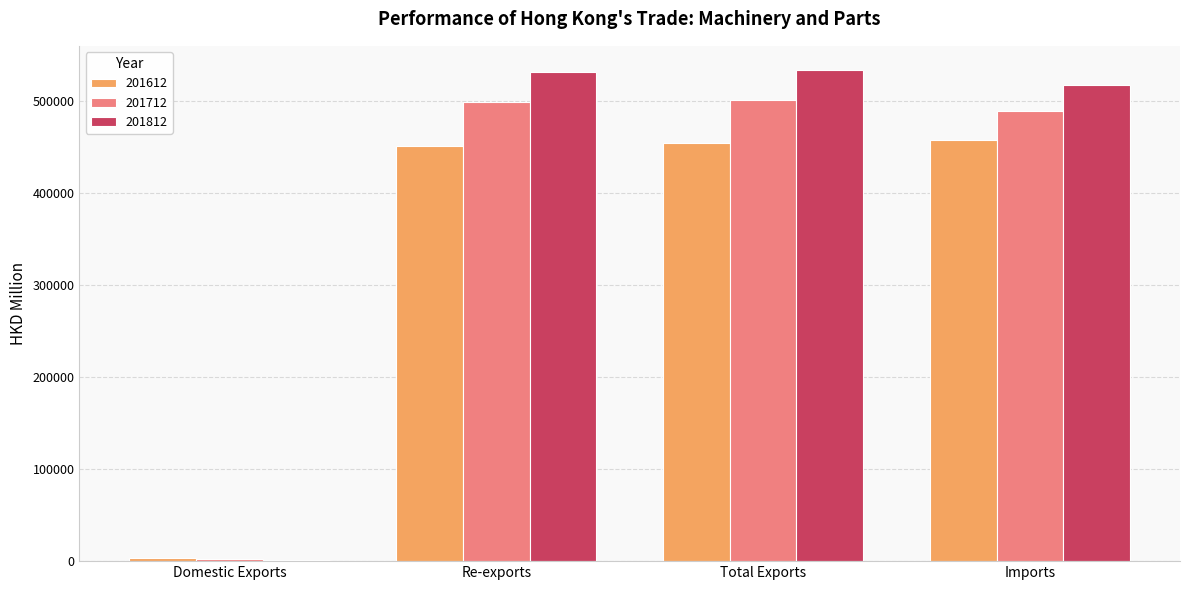

What is the maximum value shown in the chart?

532859.0